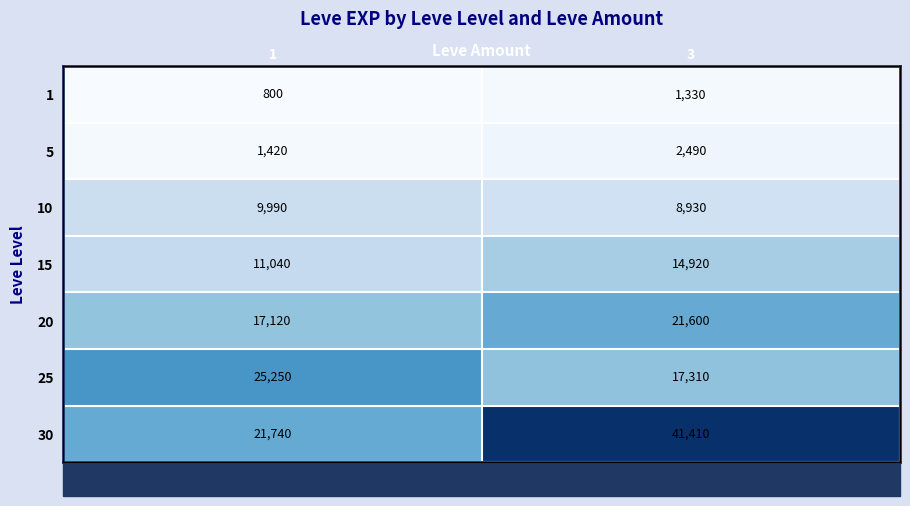

What is the maximum value shown in the chart?

41410